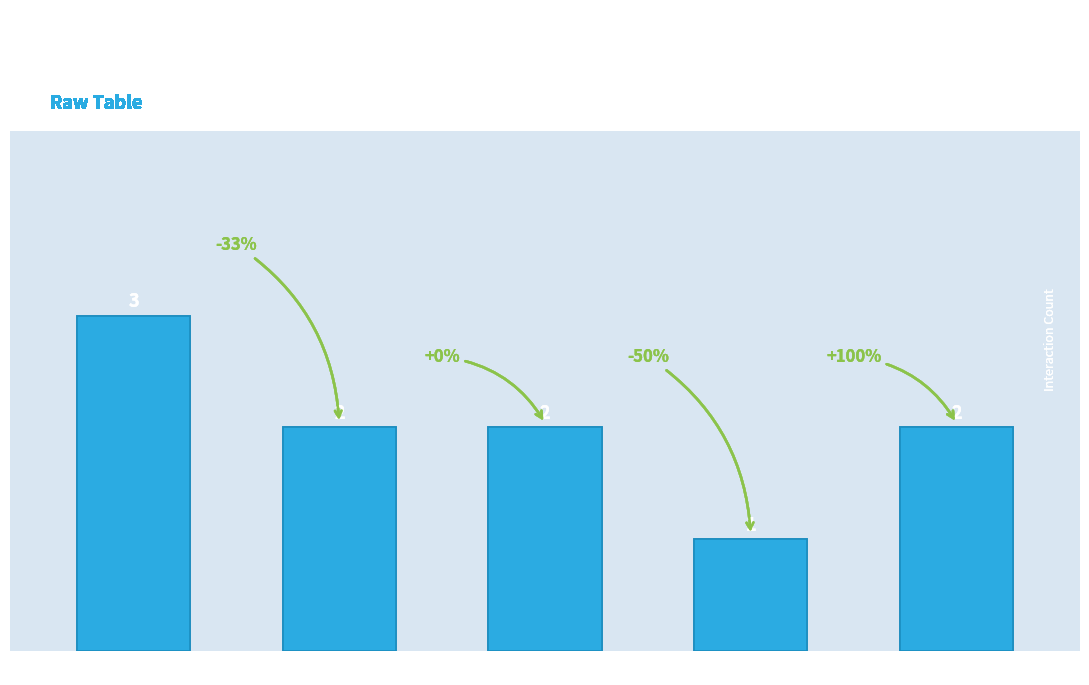

Between wellpetr and steinbrp, which is larger?

wellpetr